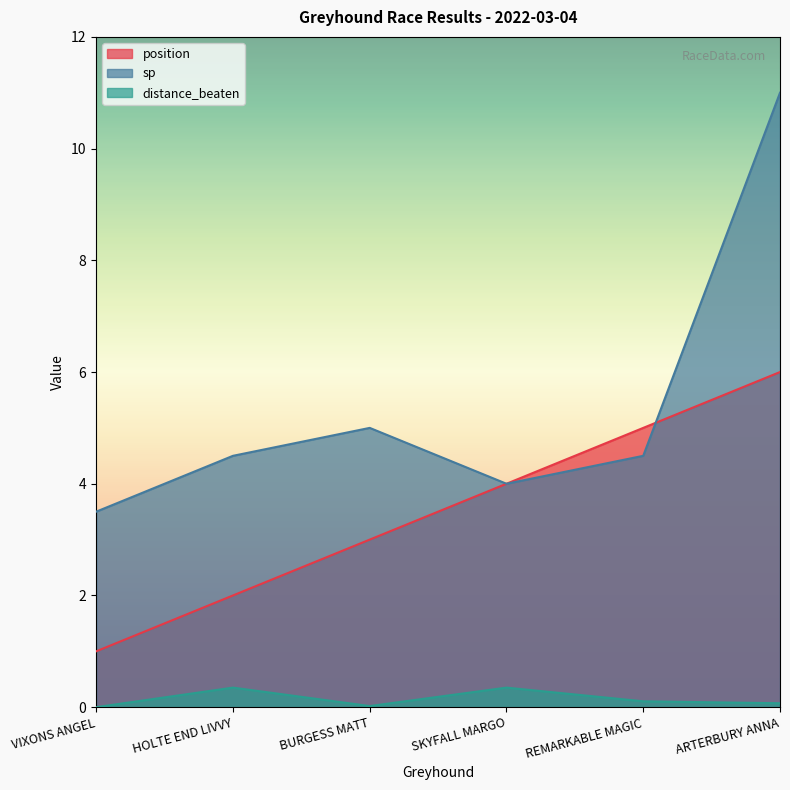

At which category does distance_beaten reach its first local peak?

HOLTE END LIVVY